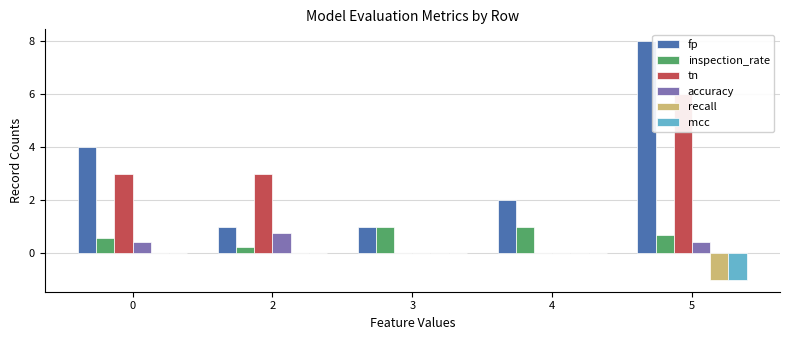

What is the total value across all series at 4?

3.0